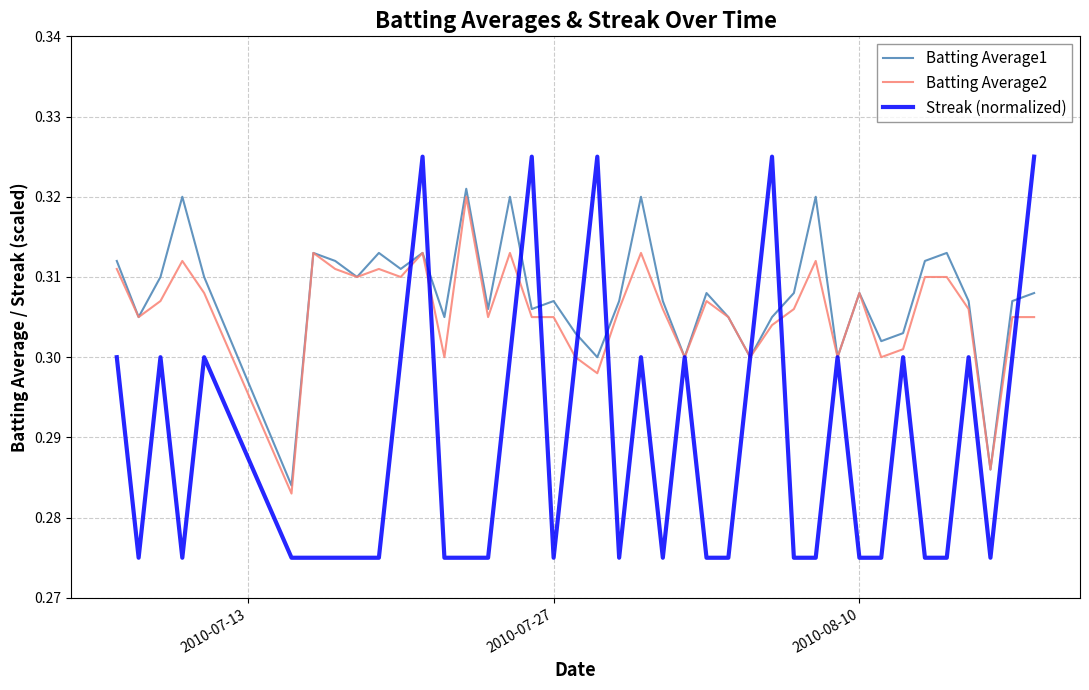

Which series has the largest range (max minus min)?

Streak (normalized)